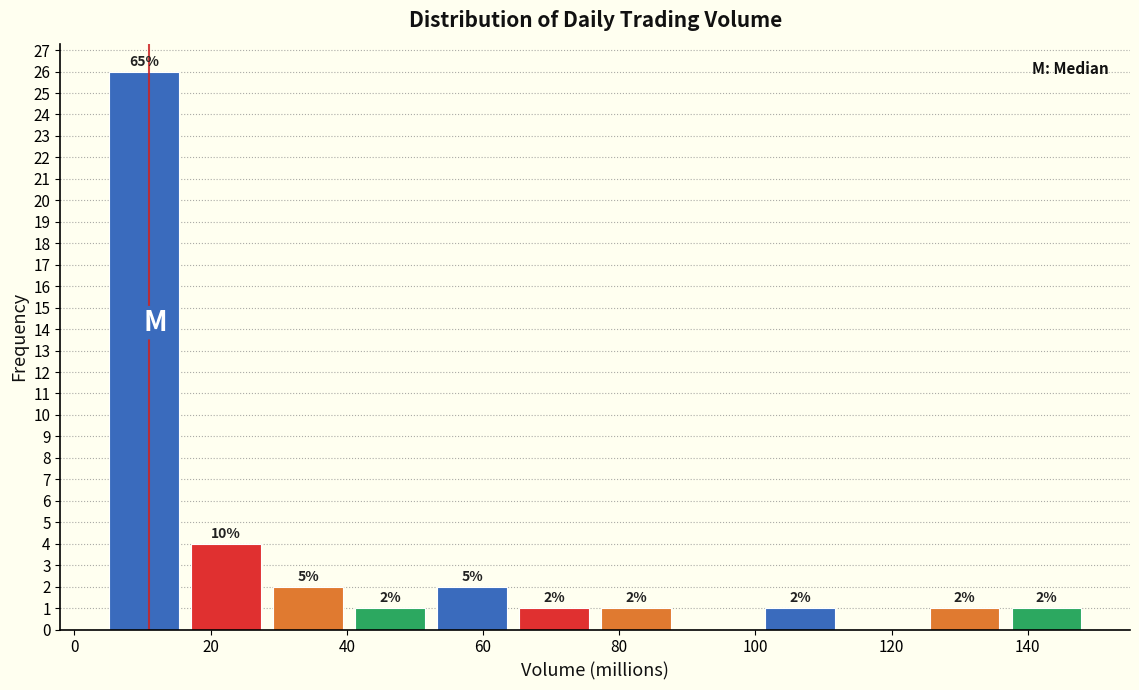

Over which range of the x-axis is the bar tallest?

4 to 16